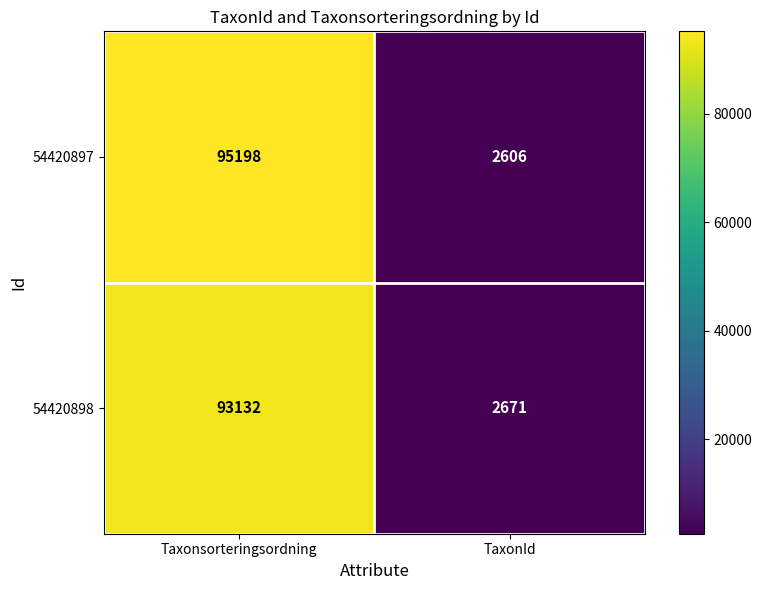

What is the difference between the highest and lowest values at Taxonsorteringsordning?

2066